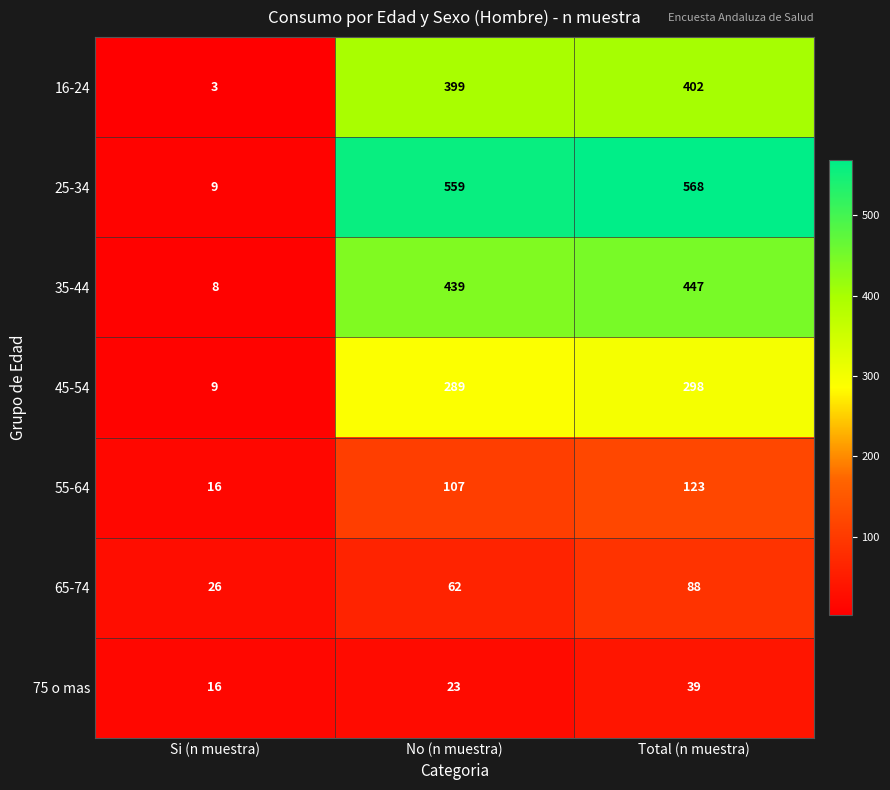

What is the difference between the 65-74 values at Total (n muestra) and Si (n muestra)?

62